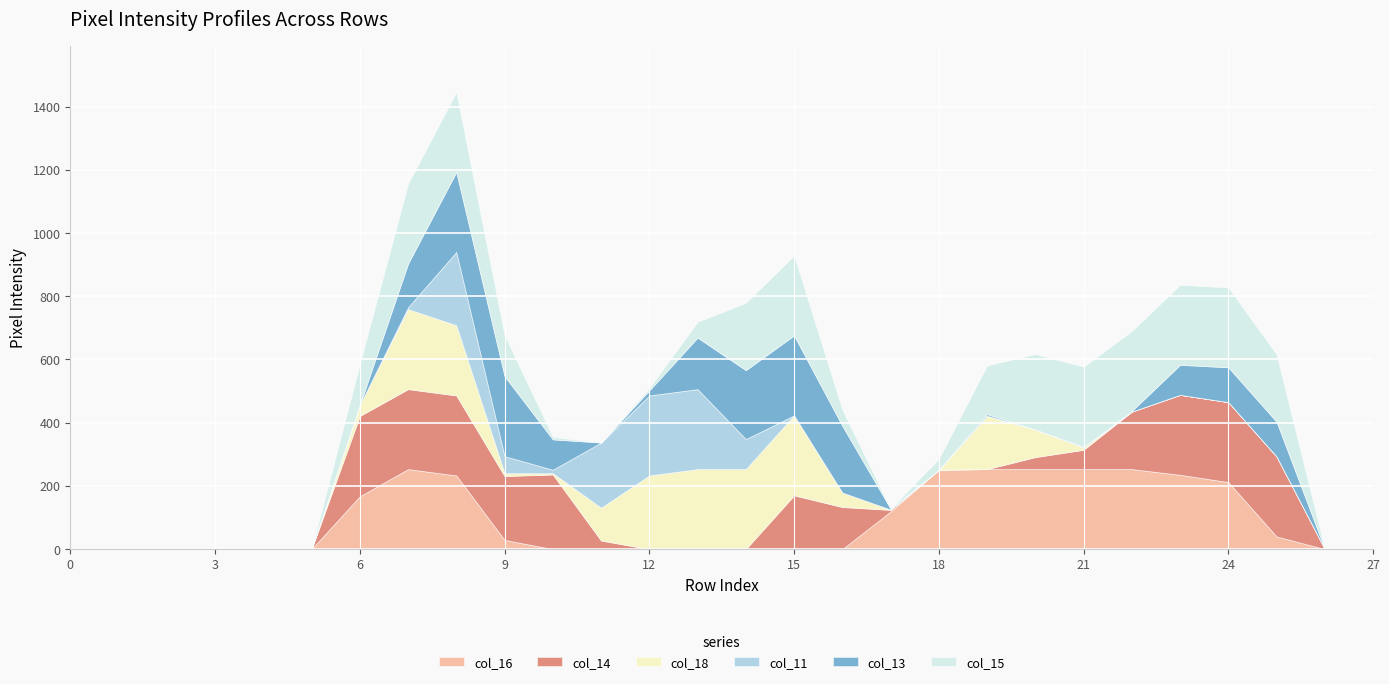

True or false: col_13 and col_16 intersect in this chart.

True